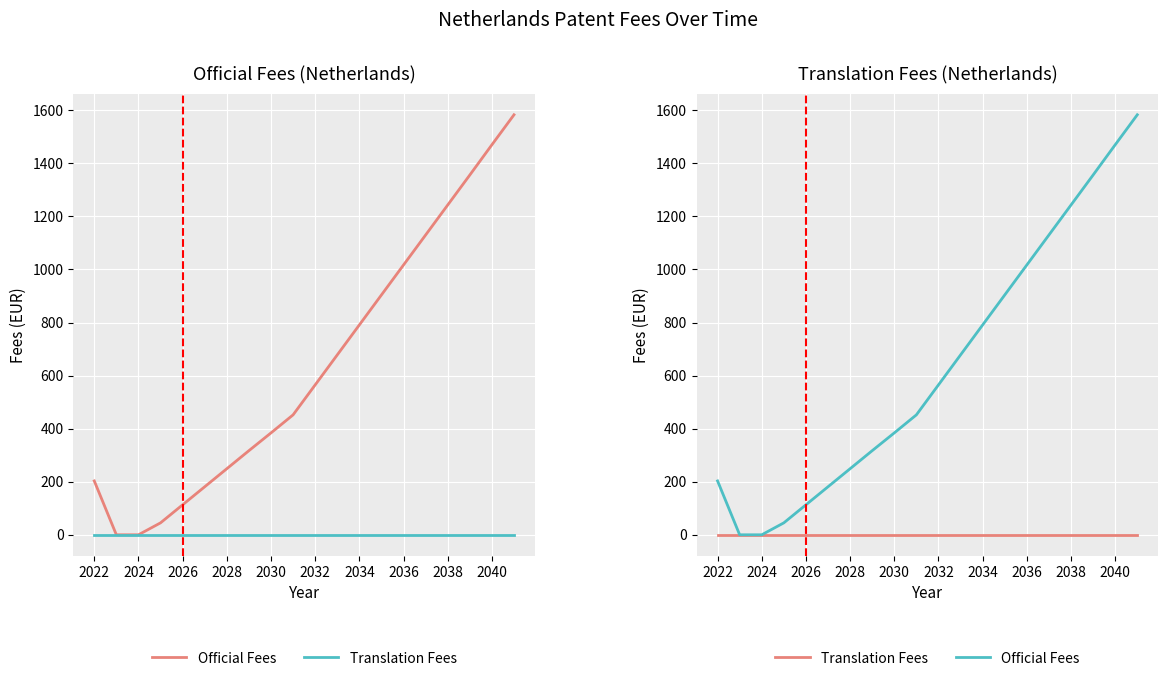

At how many categories does at least one series exceed 190?

15